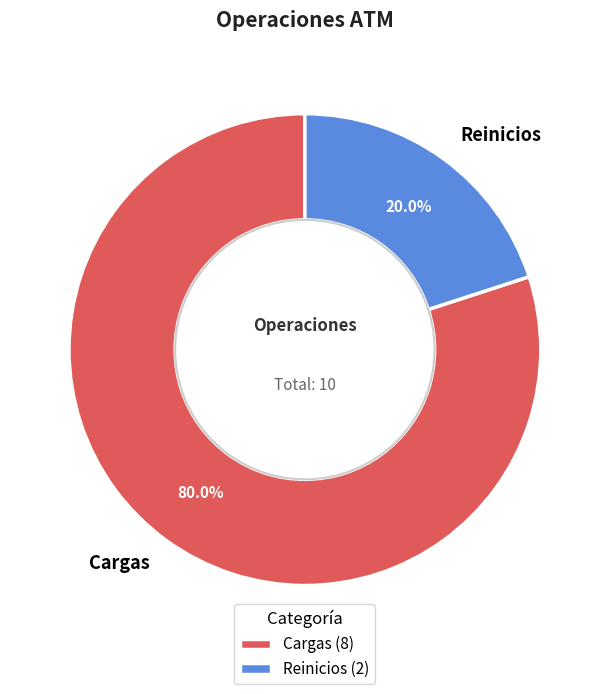

How many slices are in this pie chart?

2